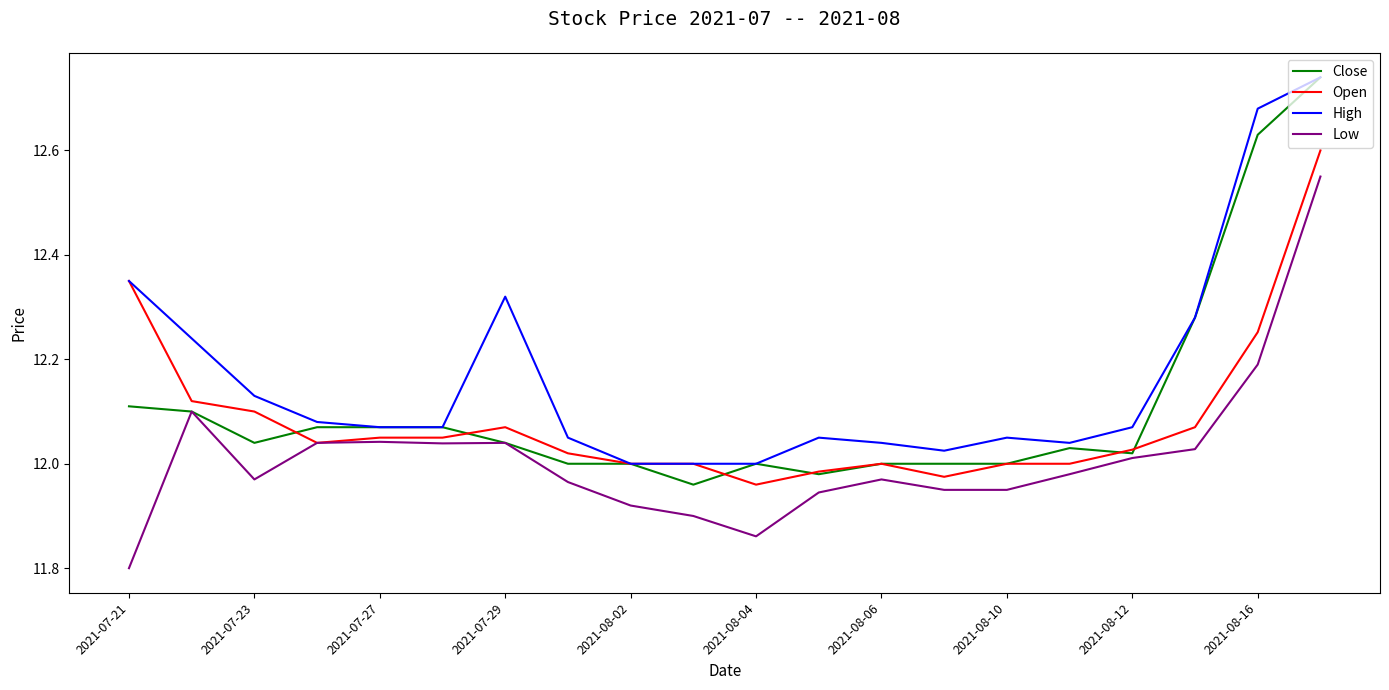

How many lines are shown in the chart?

4